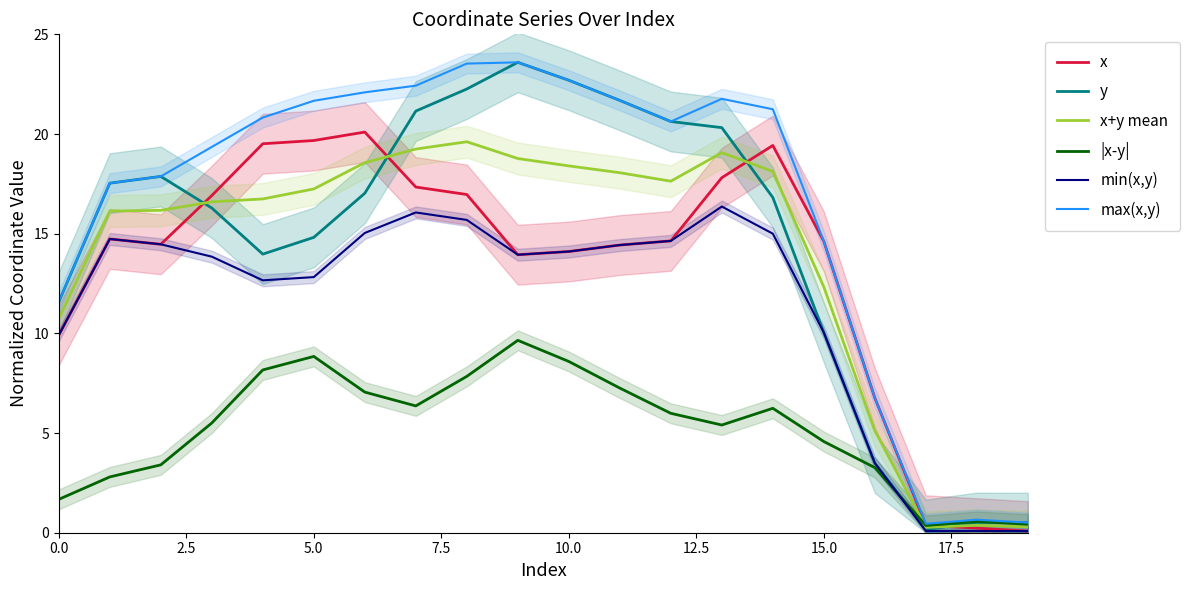

Is it true that y equals 20.6 at 12?

True